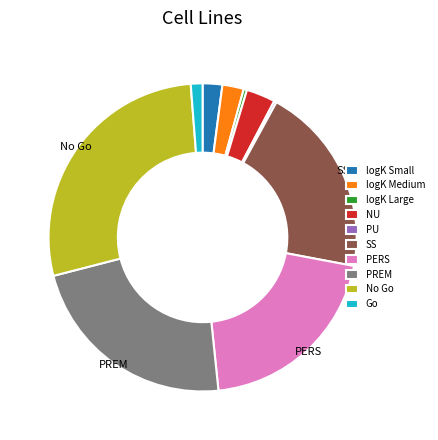

Is it true that Go is 1% of the pie?

True